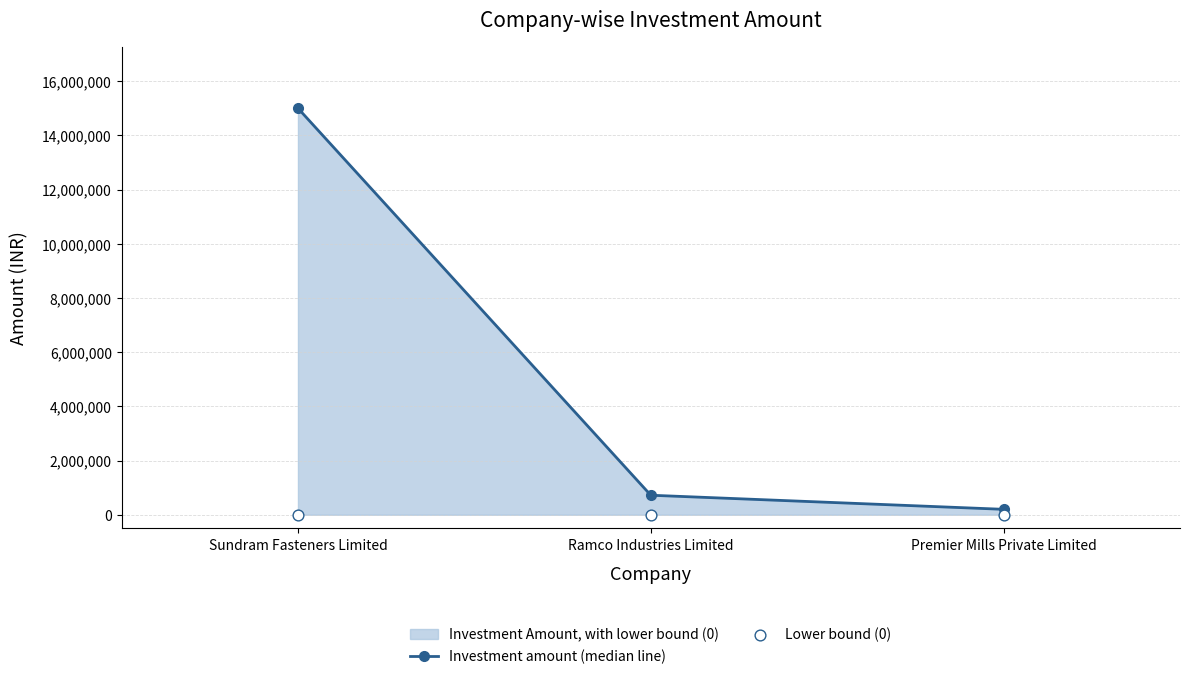

Which series has the largest Y range (max minus min)?

Investment amount (median line)